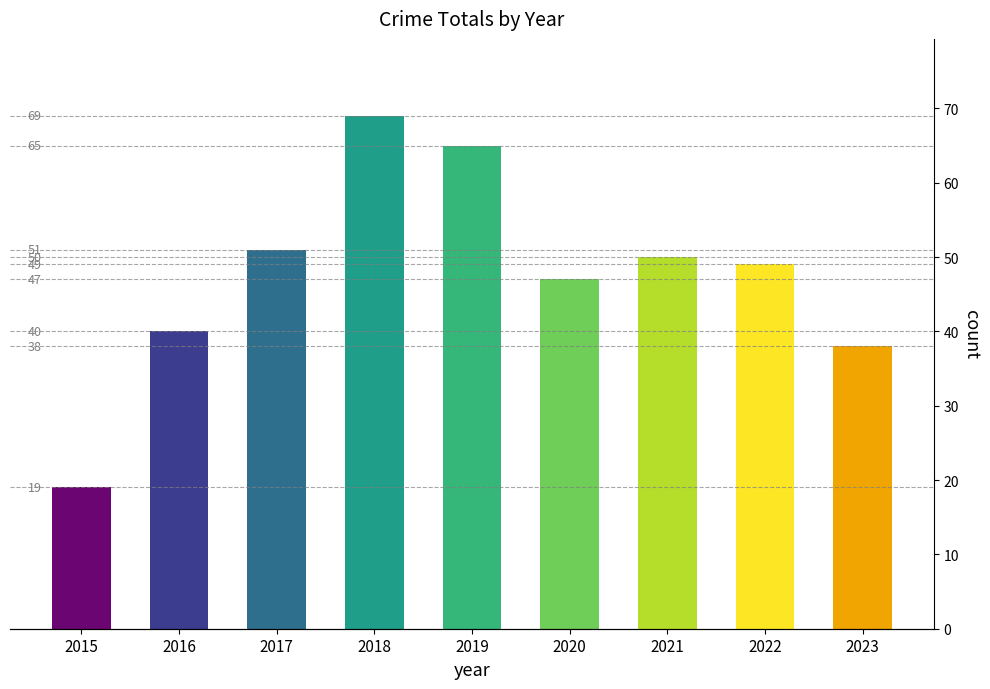

What is the sum of all values?

428